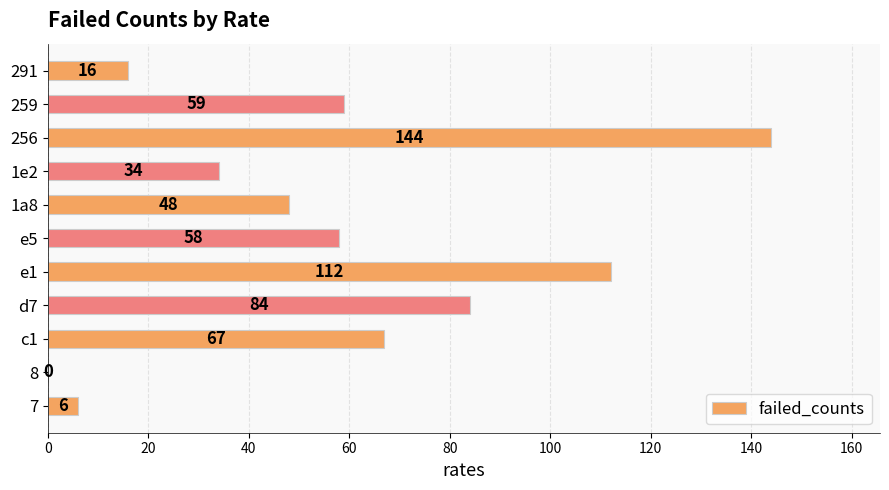

Where is the data nearest to the value 72?

c1